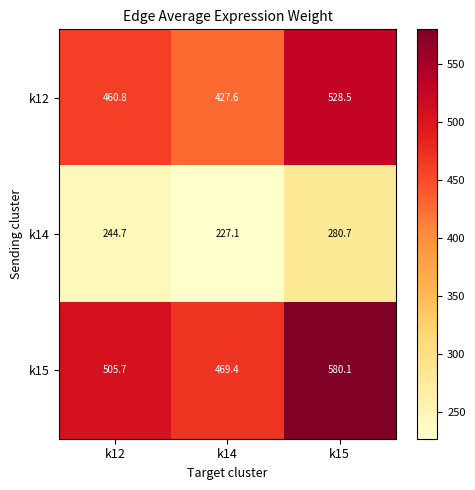

Which category has the lowest value across all series?

k14